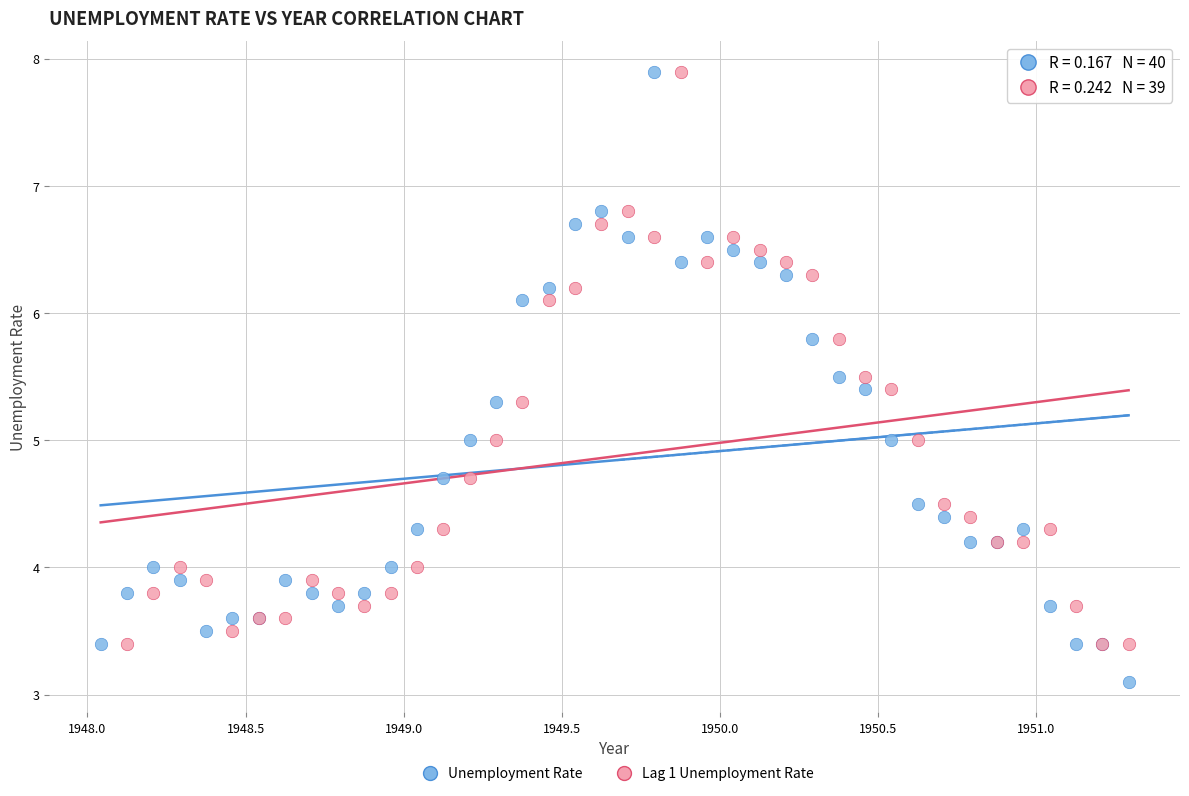

Which series contains the lowest Y value?

Unemployment Rate